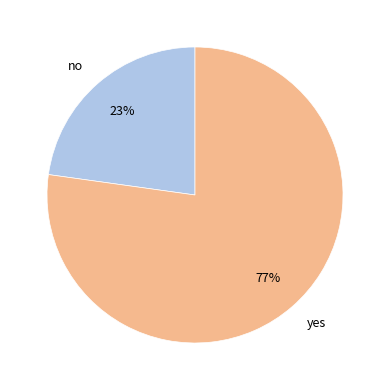

Rank the categories by value from lowest to highest.

no, yes